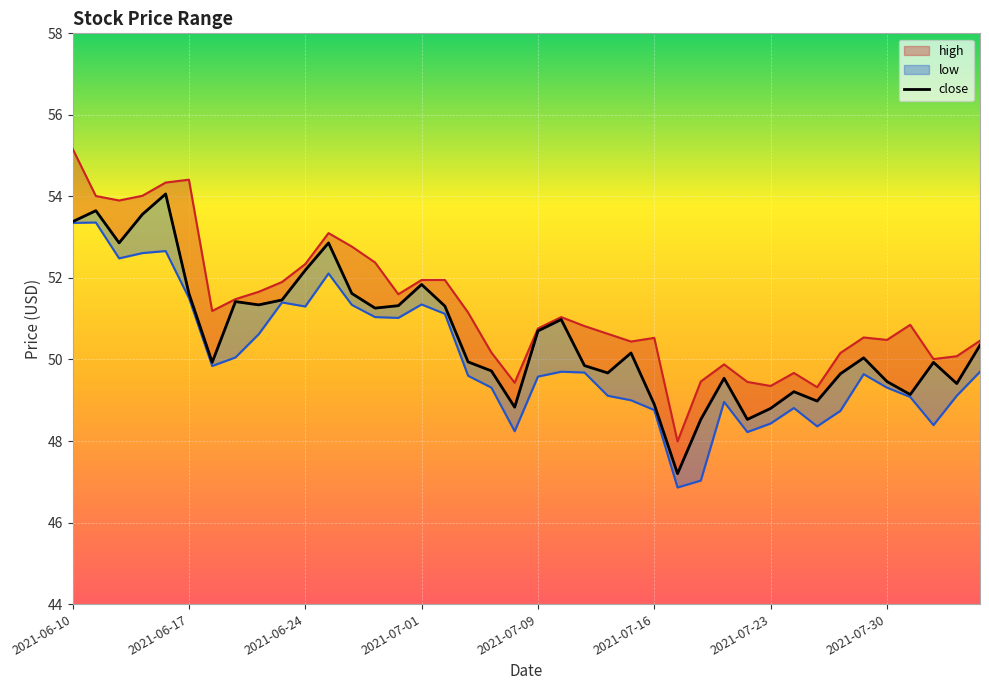

What is the minimum value shown in the chart?

47.2